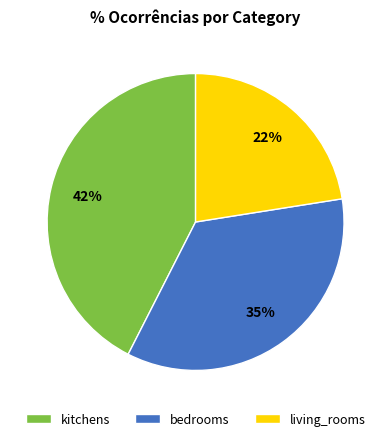

To the nearest percent, what is the average slice percentage?

33%